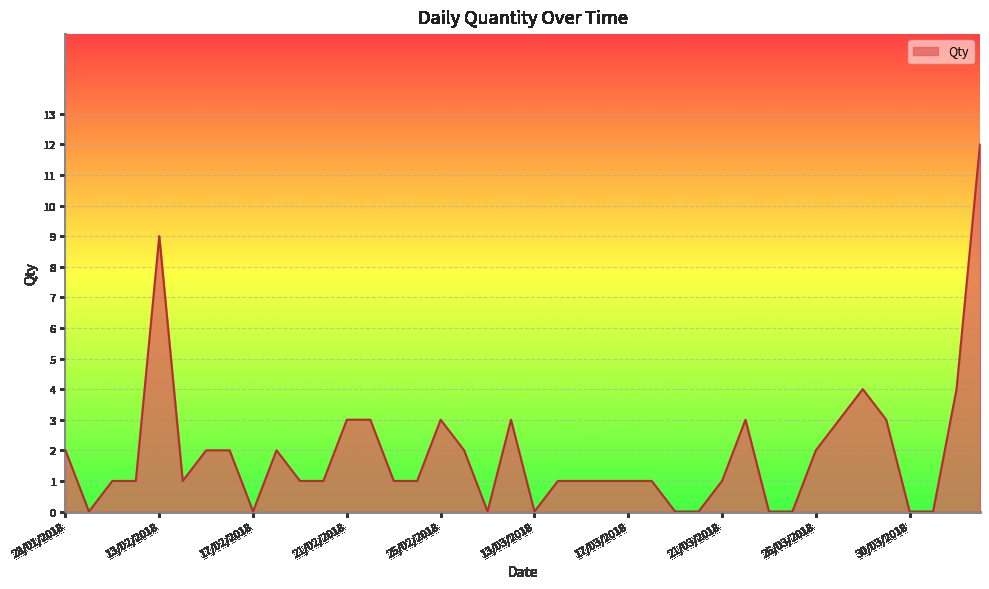

Does the chart display data point markers on the line(s)?

No